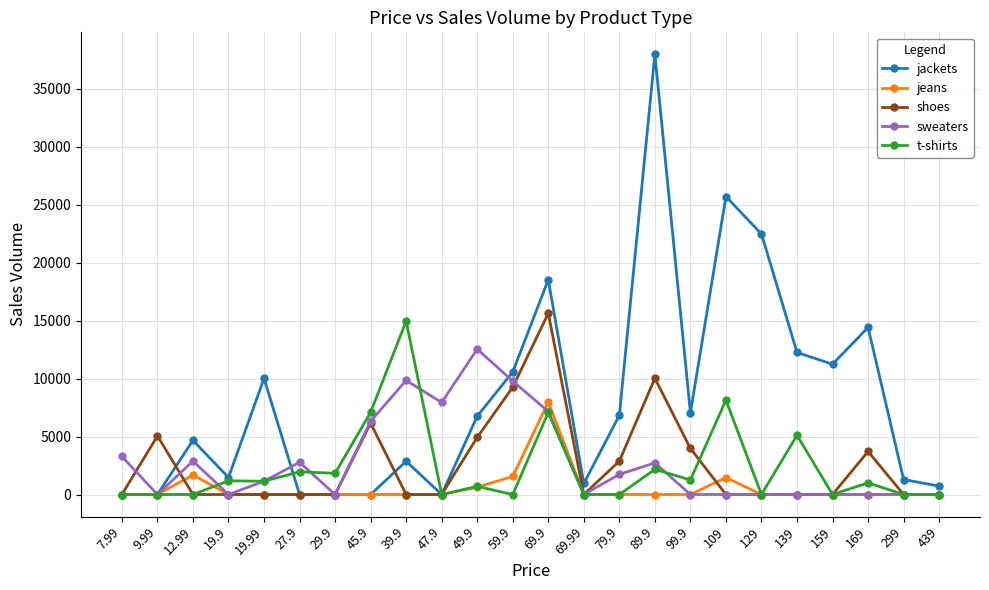

Is the value of jeans at 299 greater than the value of sweaters at 59.9?

No